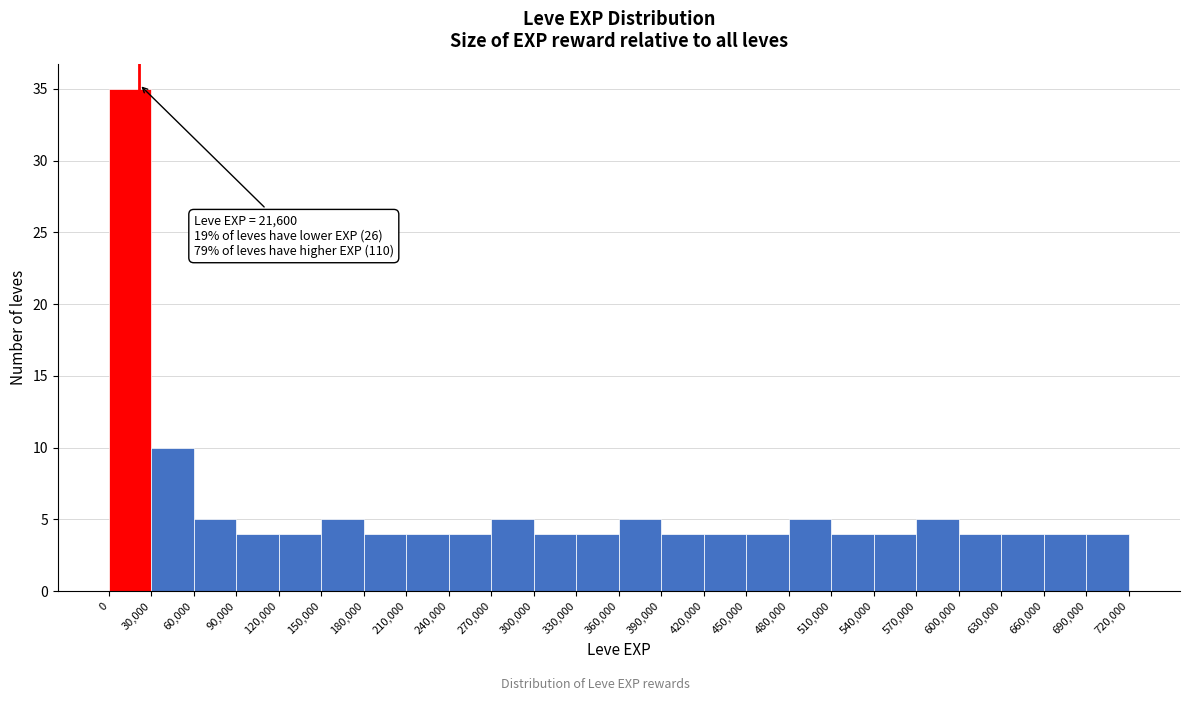

Which range on the x-axis has the tallest bar?

0 to 30,000